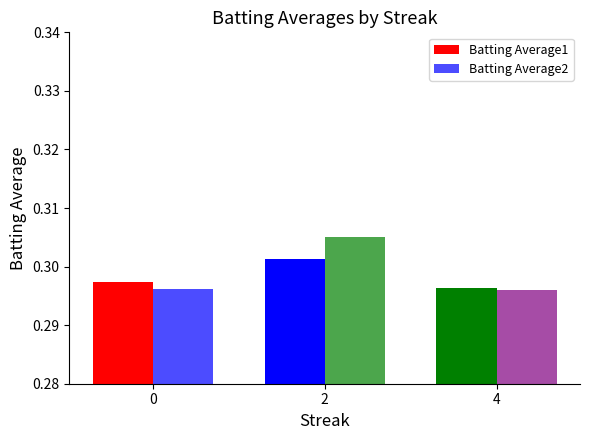

What is the minimum value shown in the chart?

0.3